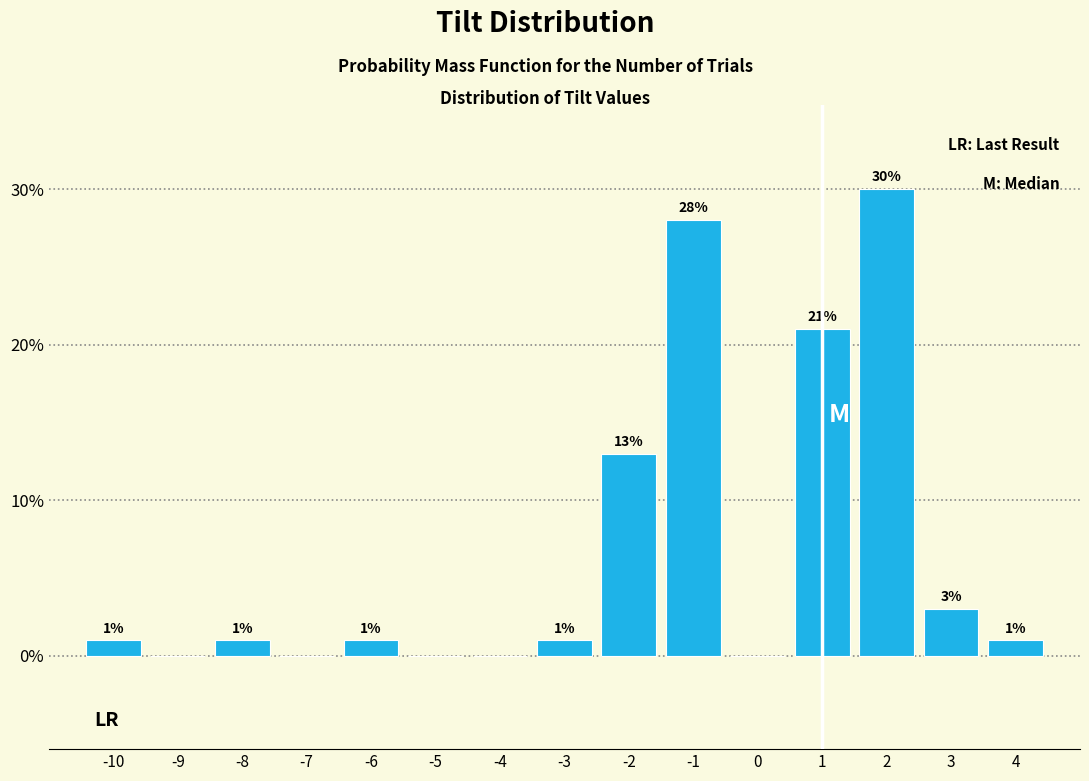

Over which range of the x-axis is the bar tallest?

1.5 to 2.5